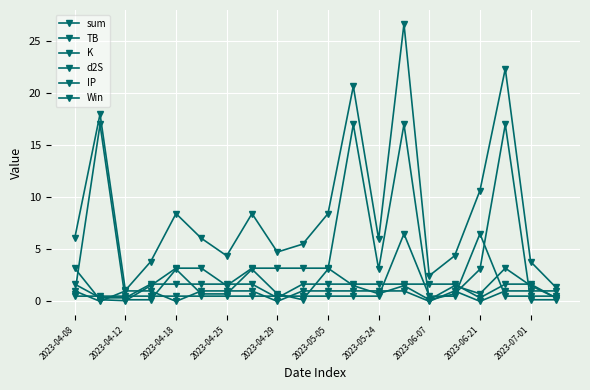

At which label does TB reach its minimum?

2023-04-12